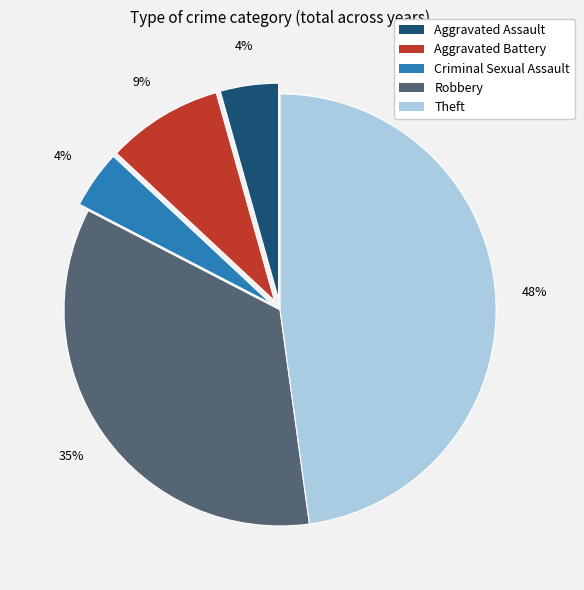

To the nearest percent, what is the average slice percentage?

20%